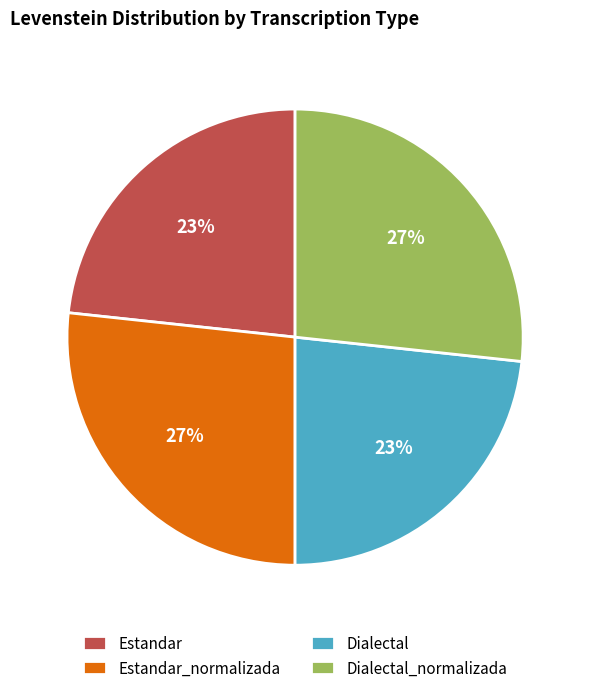

What percentage is the Estandar slice, to the nearest percent?

23%